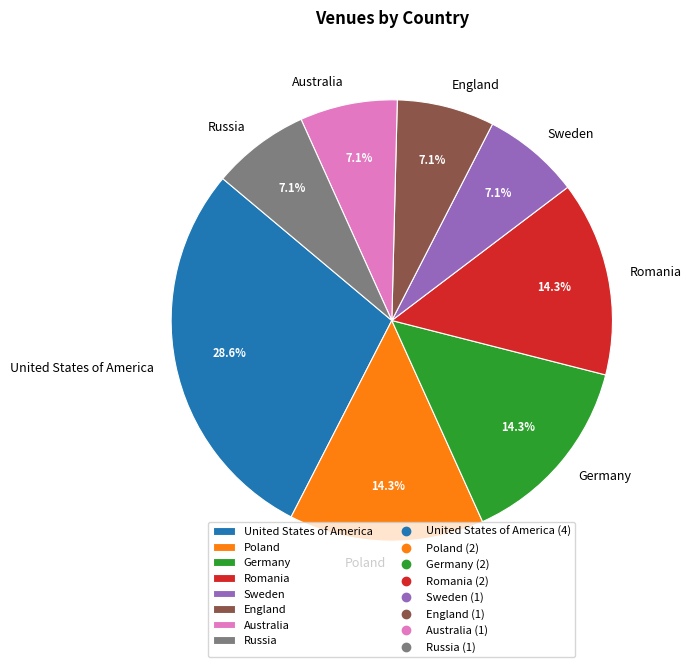

Which category has the biggest portion of the pie?

United States of America